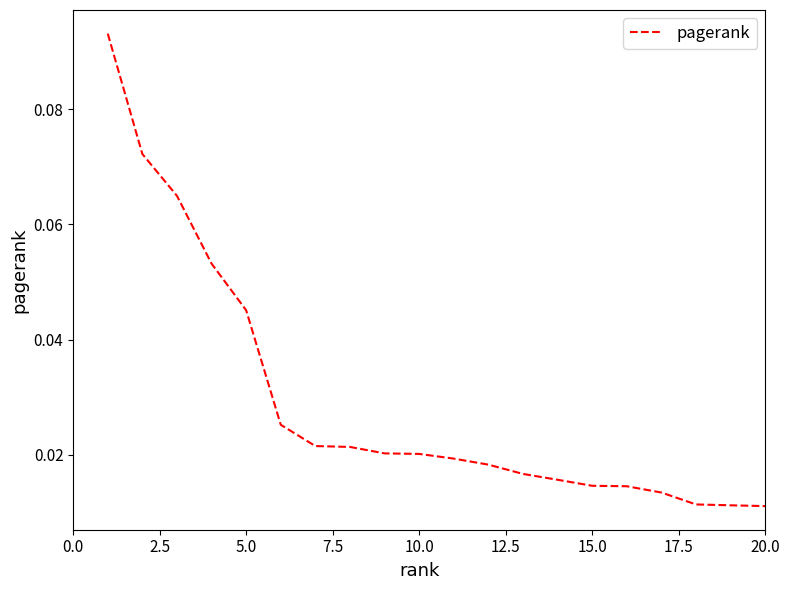

How many lines are shown in the chart?

1